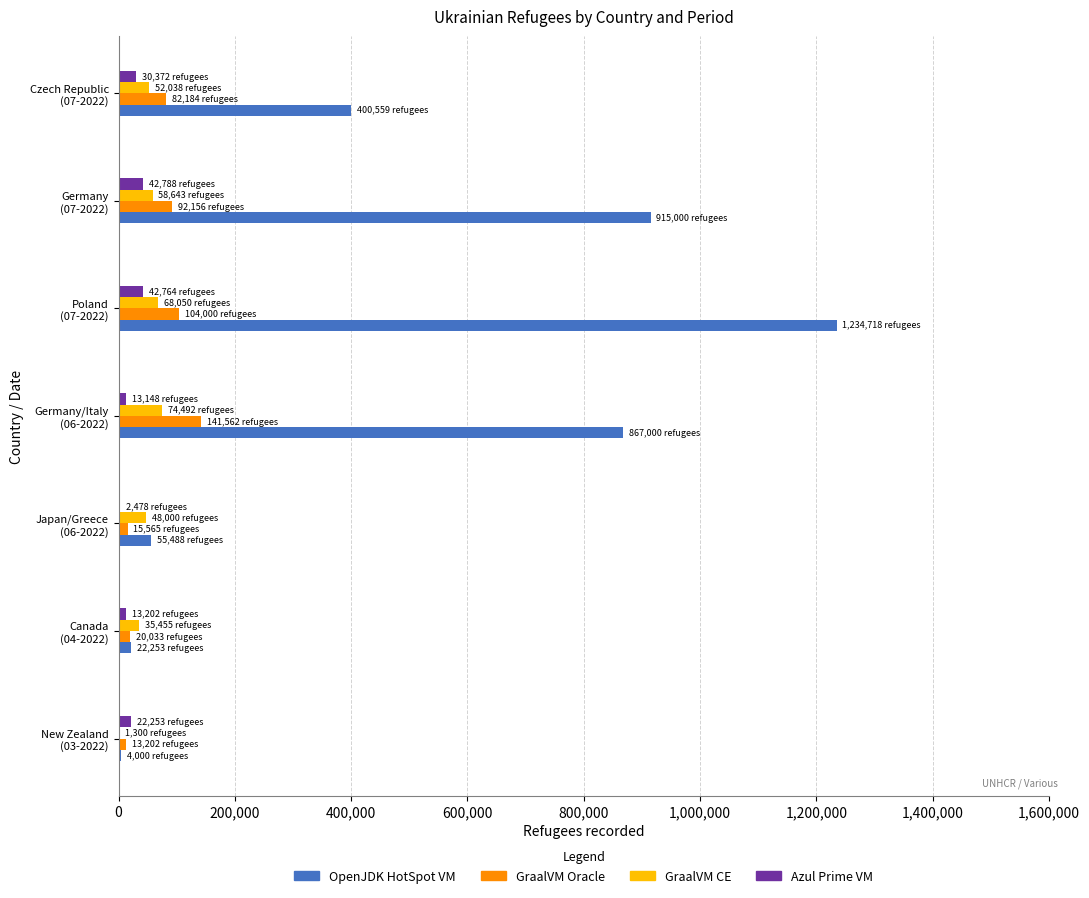

Which series has the largest total across all categories?

OpenJDK HotSpot VM